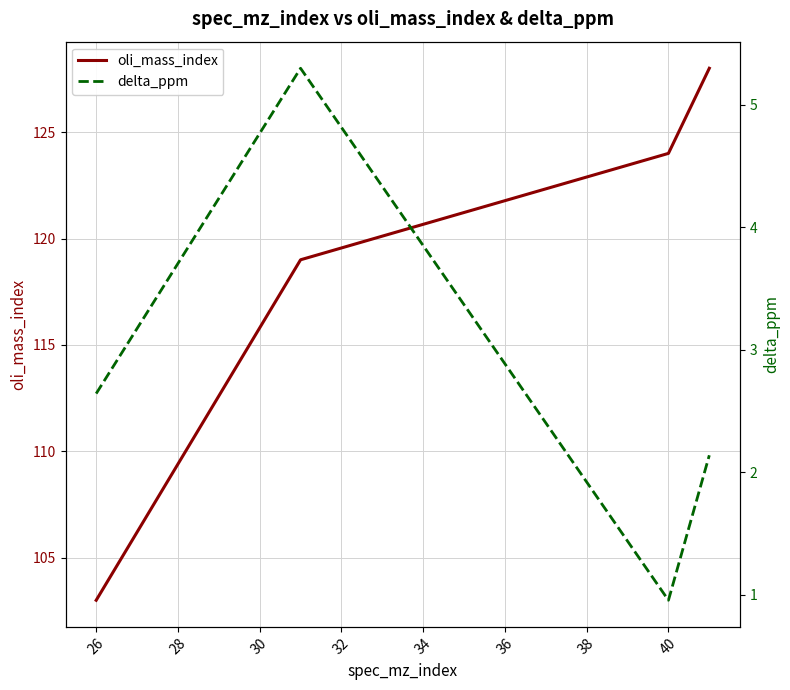

What is the value of the delta_ppm point at the 2nd from the left?

5.3